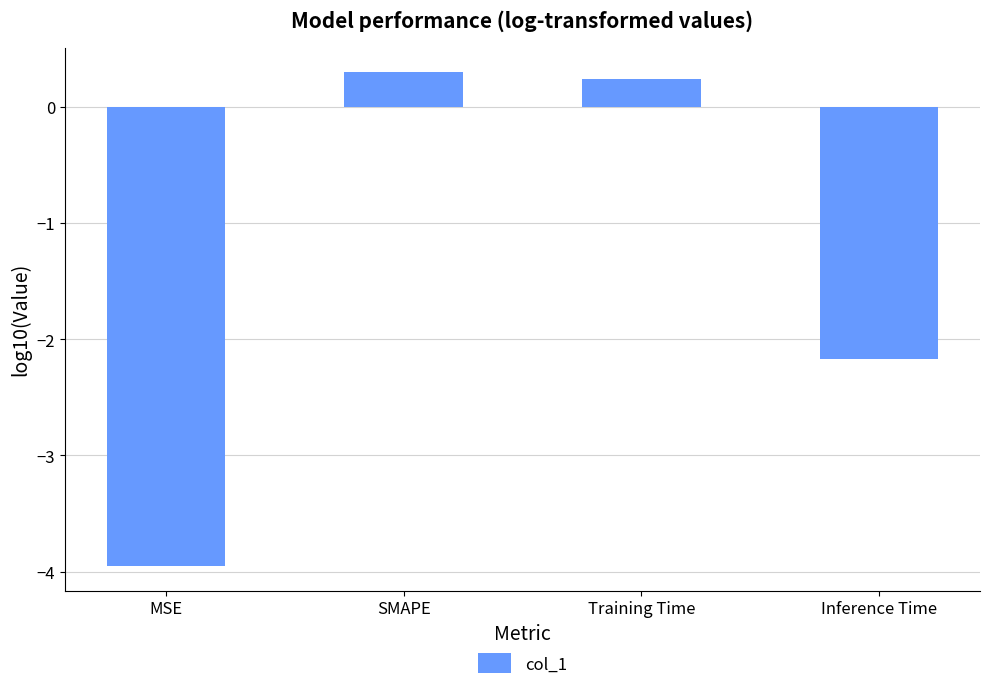

How many bars are there in total?

4